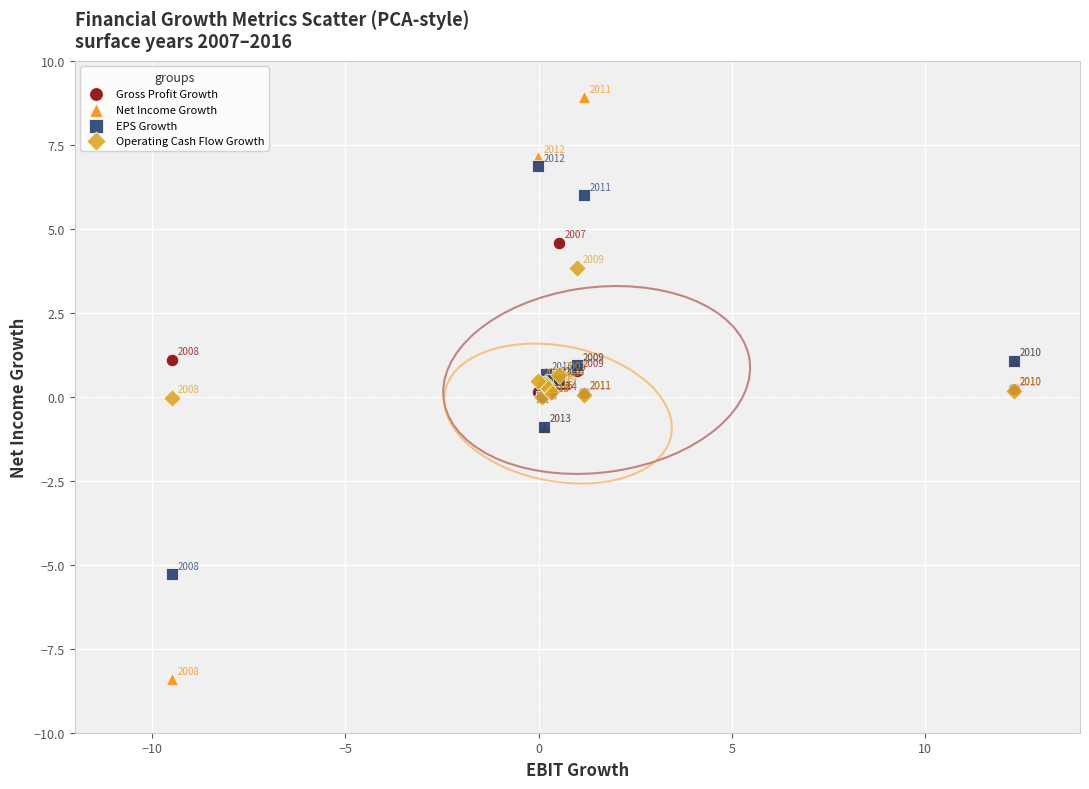

Which series reaches the minimum Y coordinate?

Net Income Growth